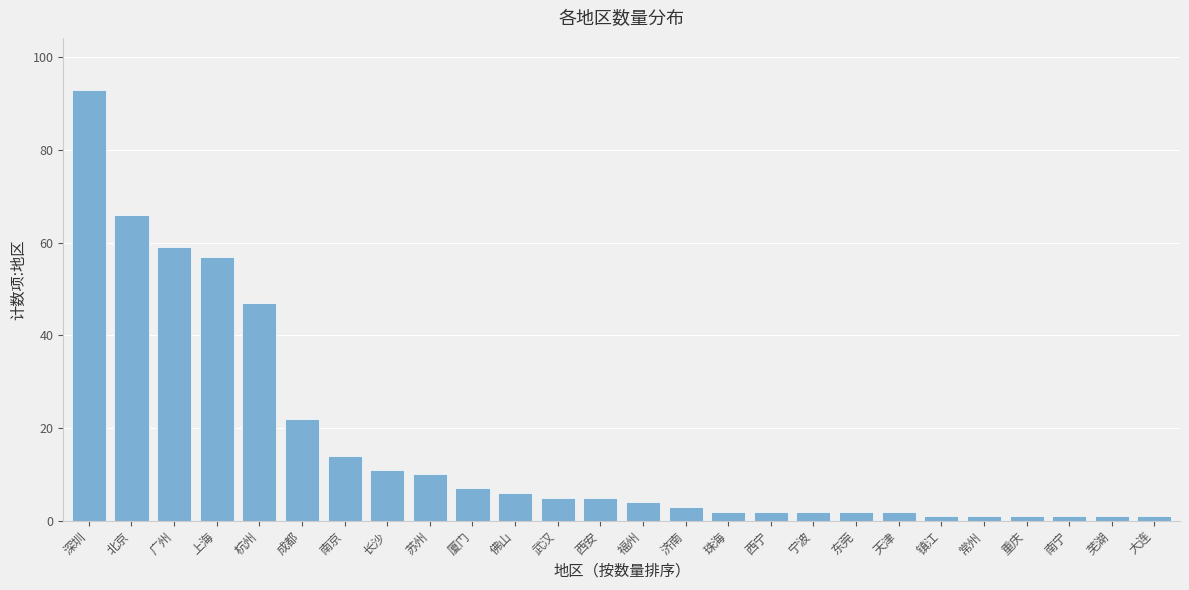

Reading left to right, list all the values displayed in this chart.

93	66	59	57	47	22	14	11	10	7	6	5	5	4	3	2	2	2	2	2	1	1	1	1	1	1